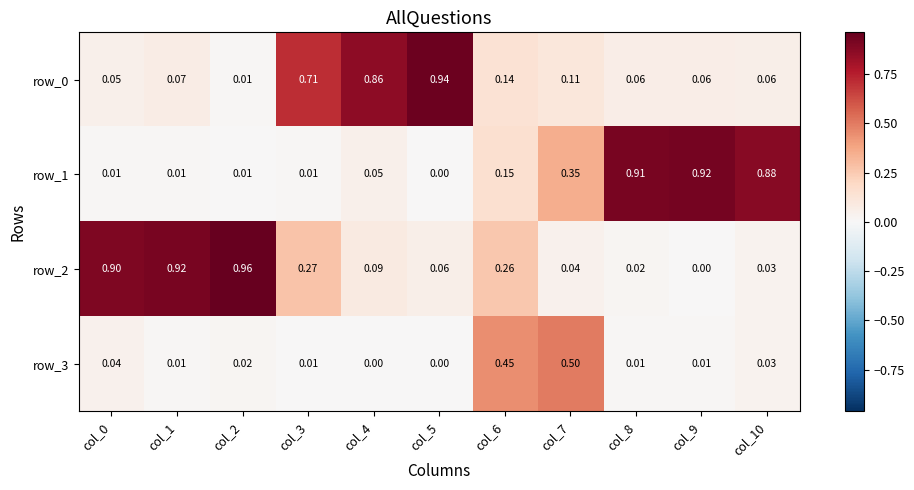

Is it true that row_1 equals 0.9 at col_8?

True